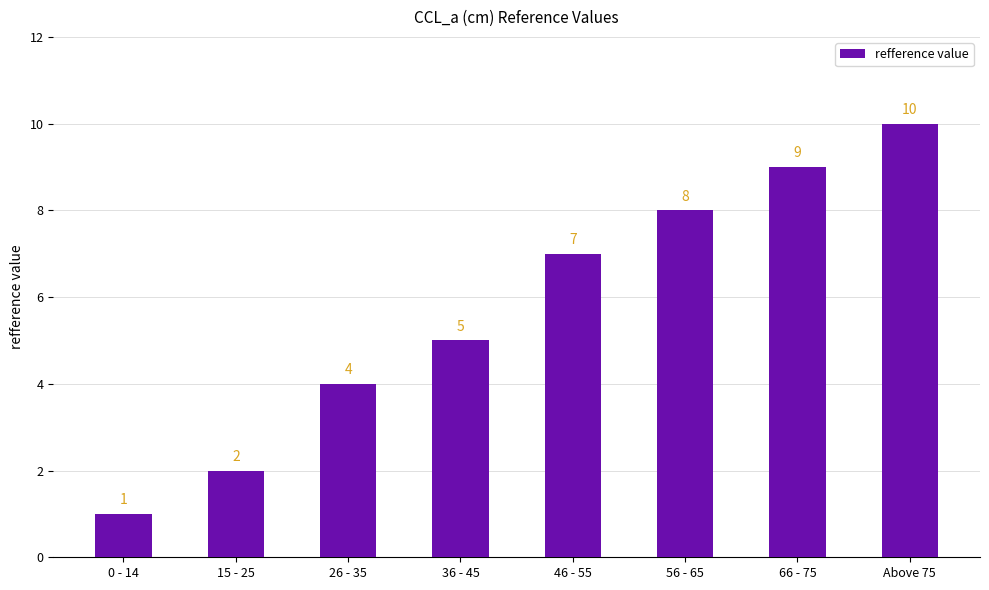

Reading left to right, extract all data points from this chart.

1	2	4	5	7	8	9	10